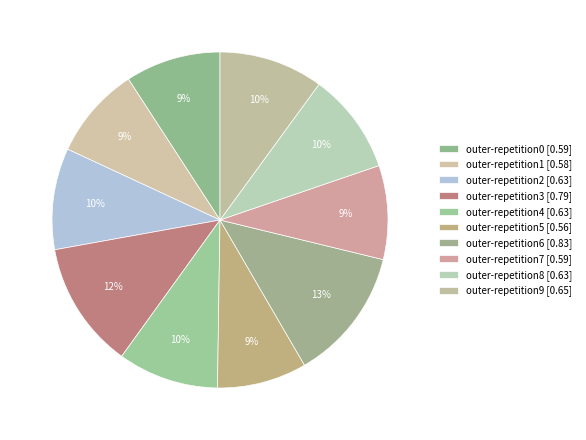

Count the number of slices in the pie.

10